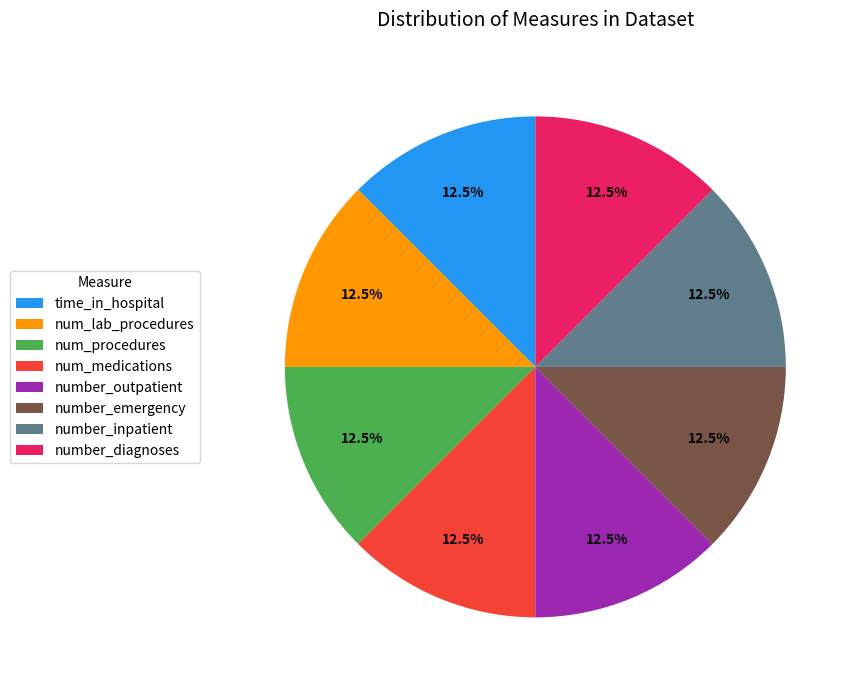

Is there a majority slice in this chart?

No